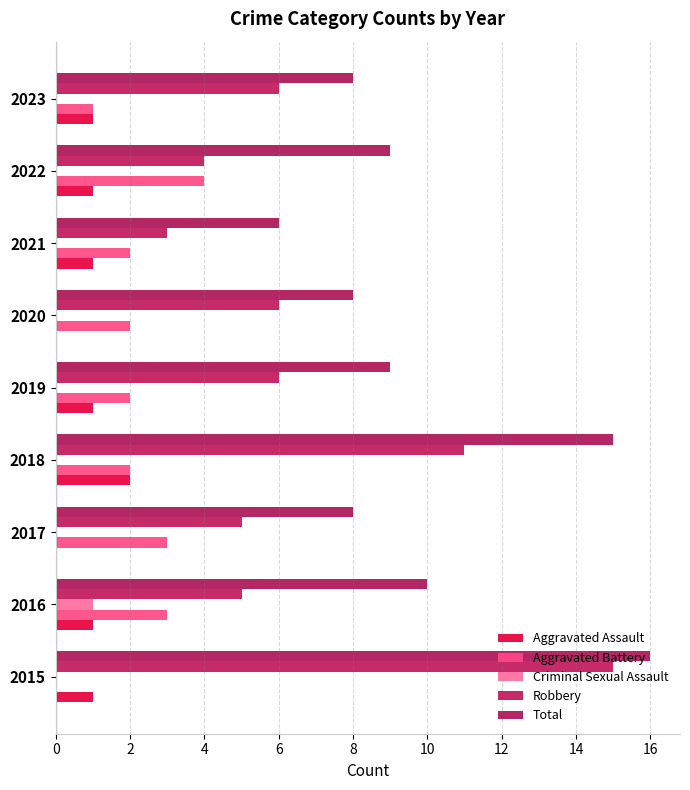

How many categories are shown in the chart?

9